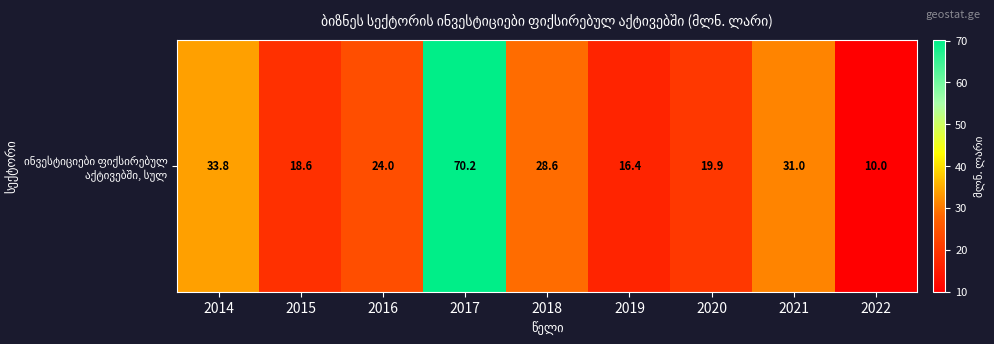

What is the difference between the values at 2017 and 2019?

53.8